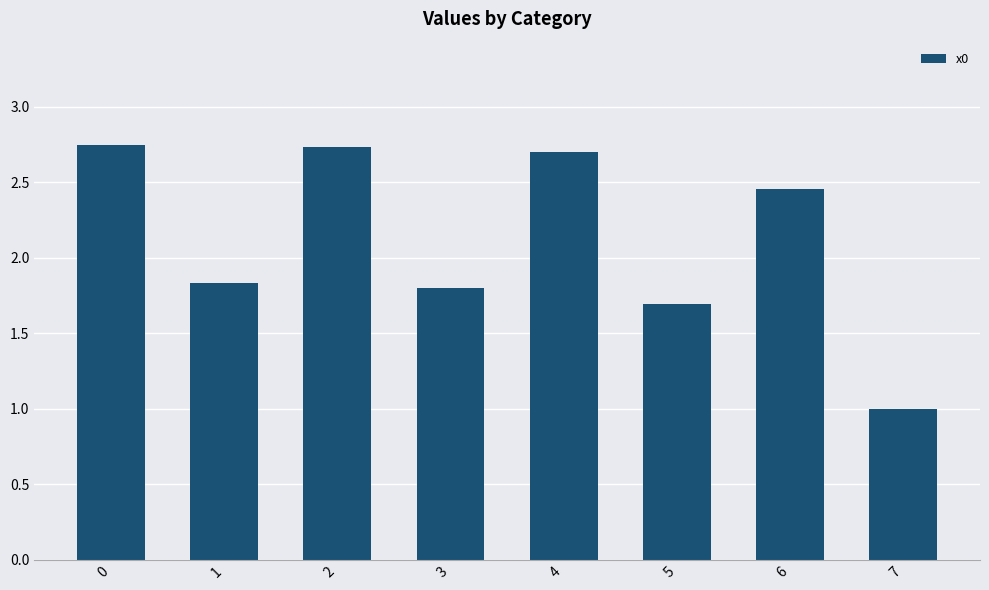

What is the value of the 8th bar from the left?

1.0